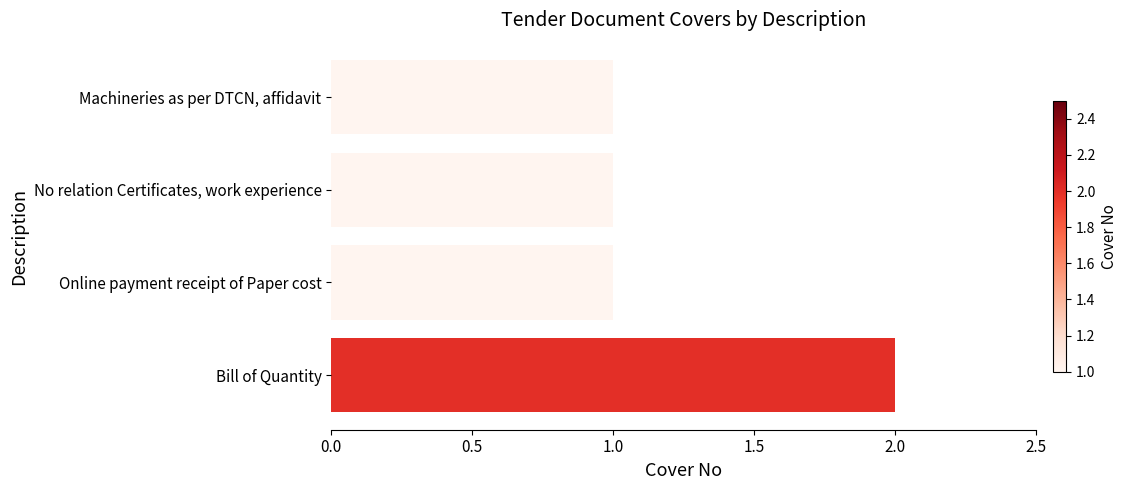

What is the ratio of the value at No relation Certificates, work experience to the value at Bill of Quantity?

0.5